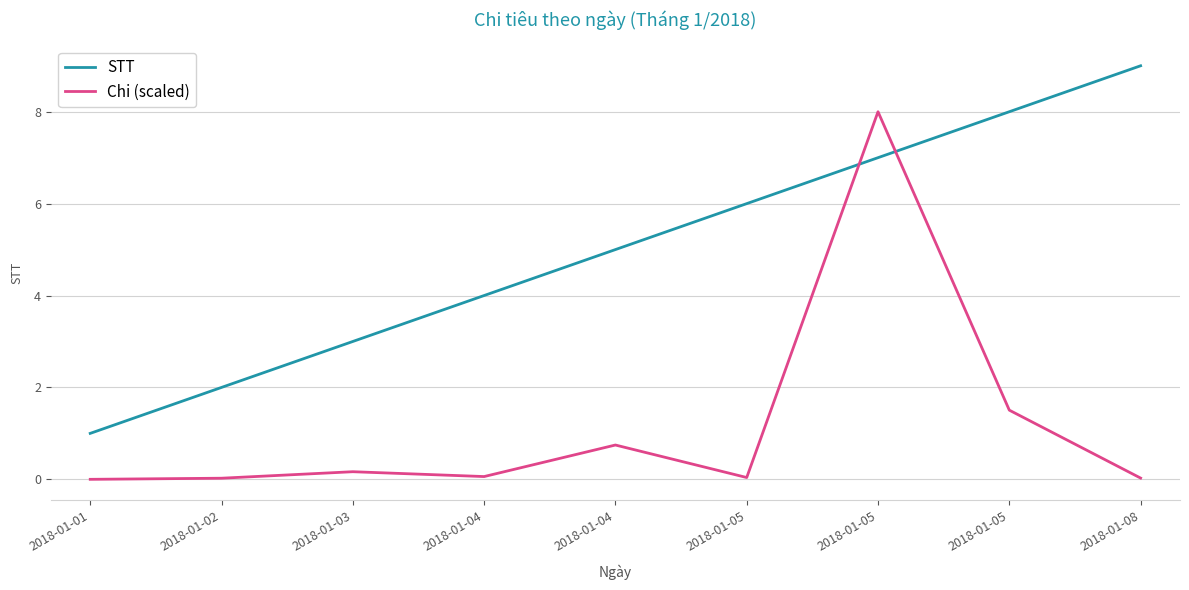

Which series changed the most between 2018-01-04 and 2018-01-05?

STT